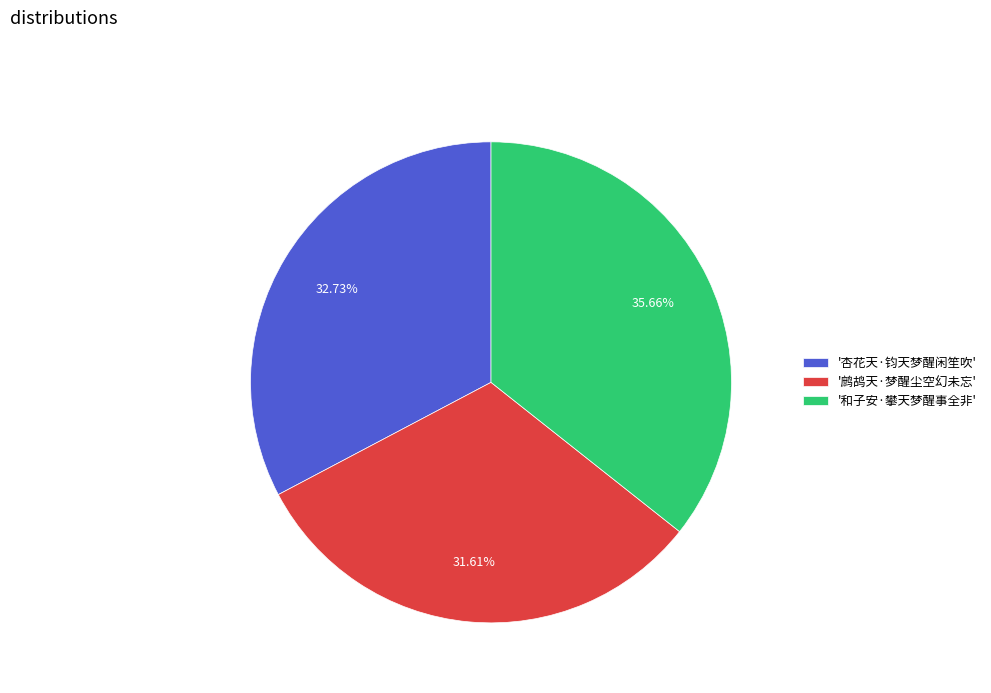

Which category has the smallest portion of the pie?

'鹧鸪天·梦醒尘空幻未忘'